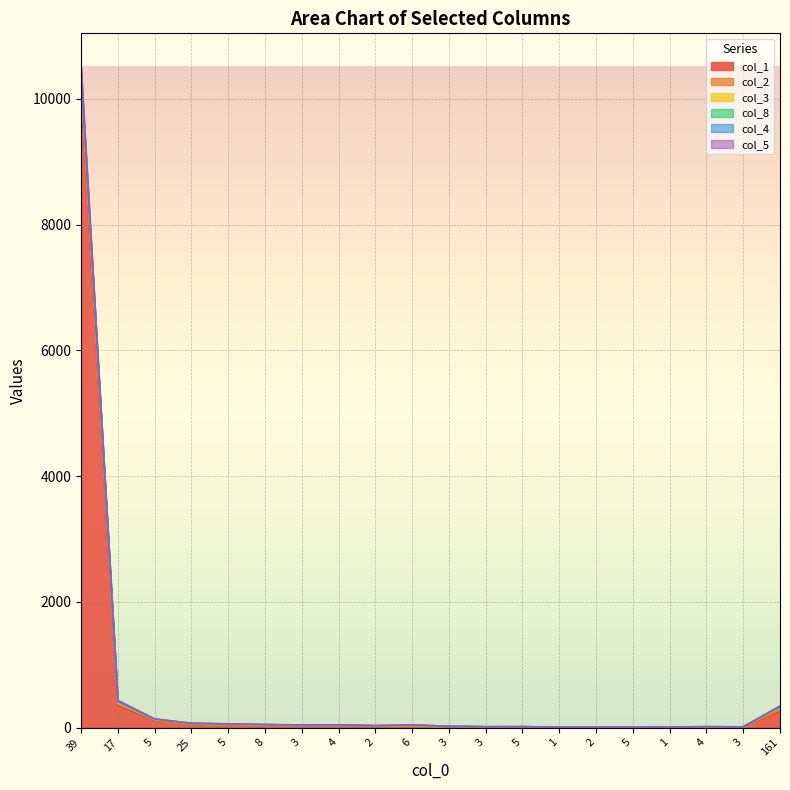

How many times do col_8 and col_5 cross each other?

7